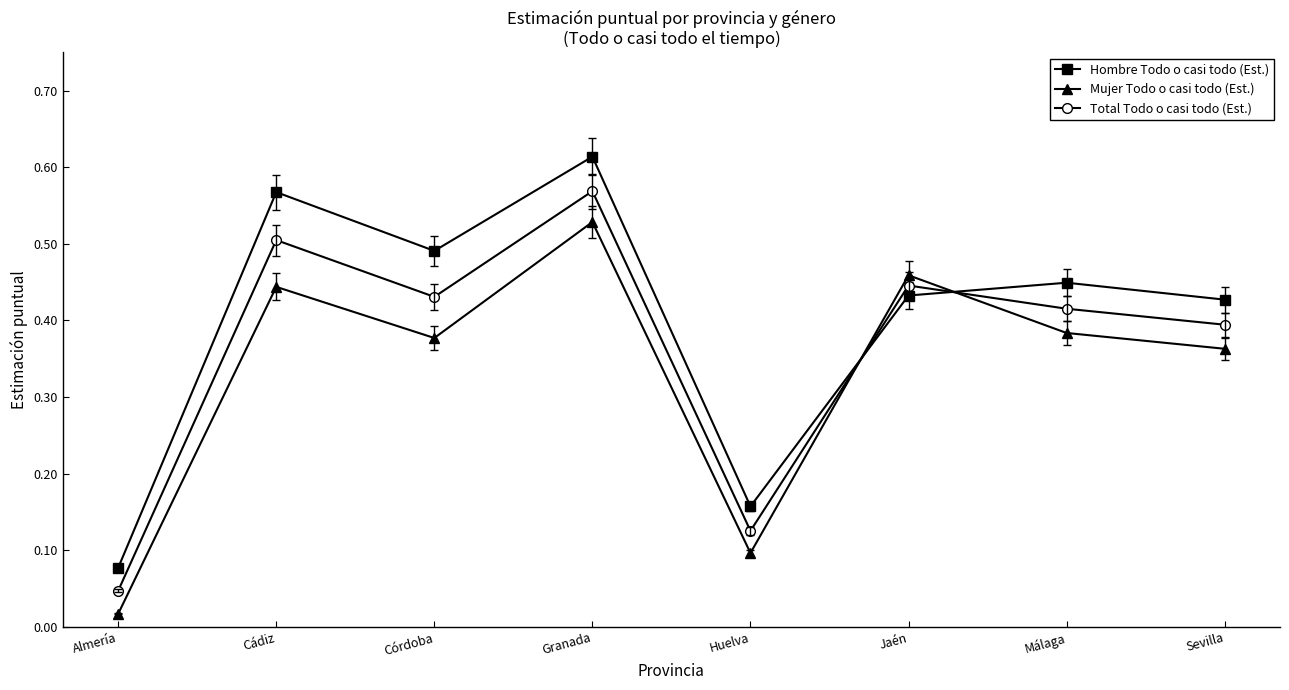

Count the number of data series in this chart.

3